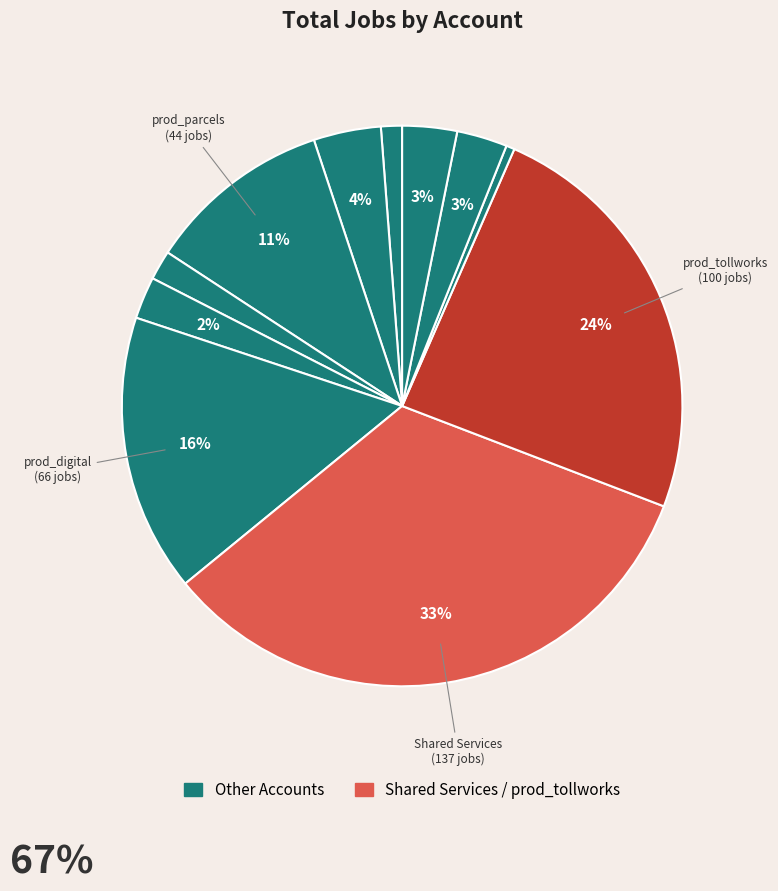

Count the number of slices in the pie.

11